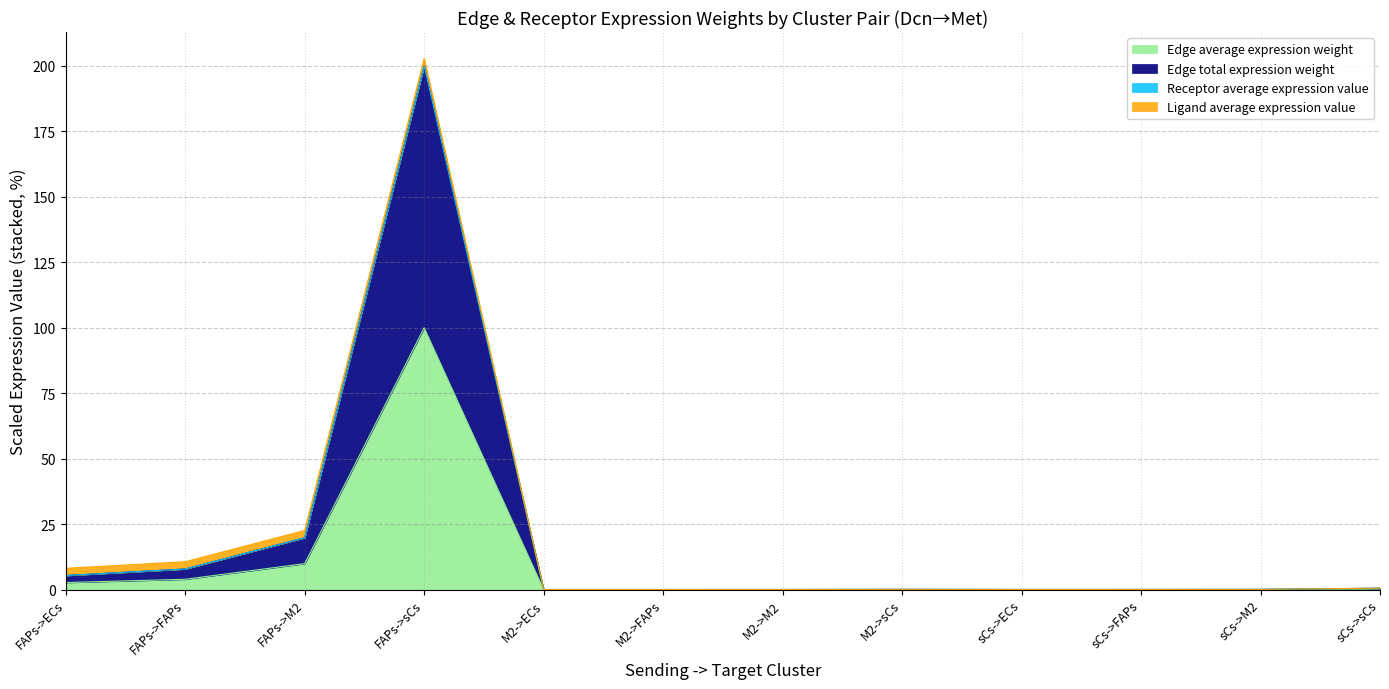

What is the difference between the second highest and minimum values in the Edge average expression weight series?

9.9